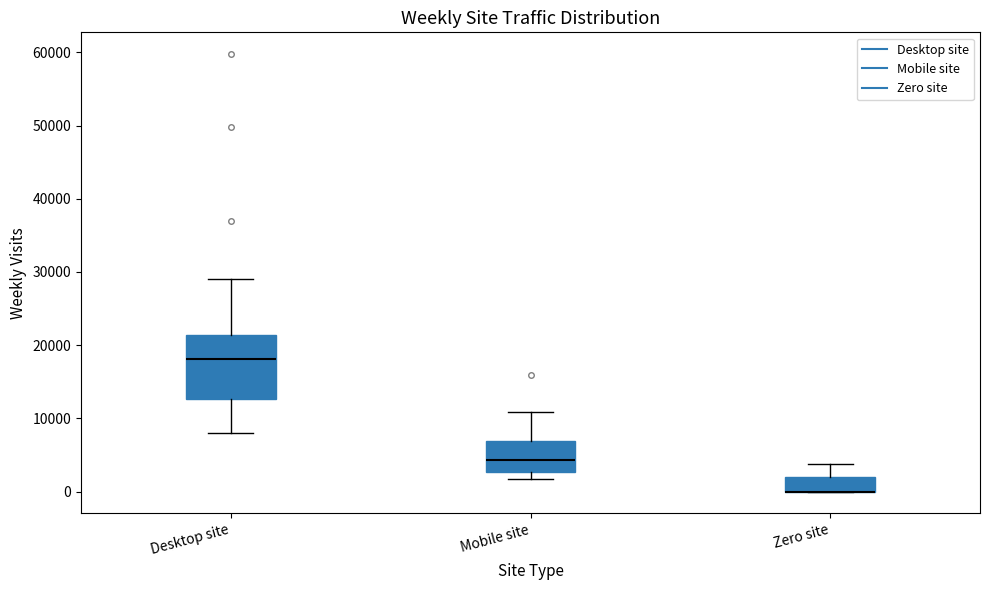

Comparing the boxes themselves (not the whiskers), which one is the tallest?

Desktop site